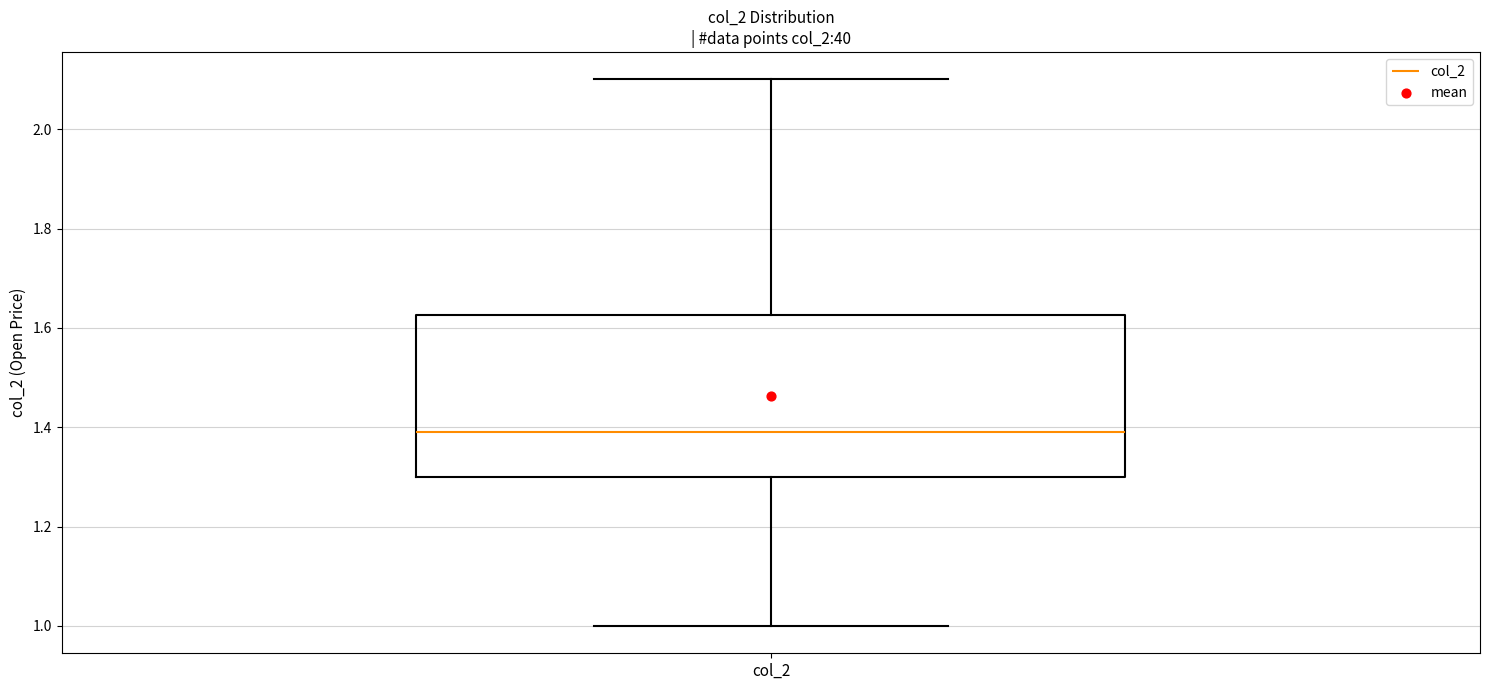

Where is the upper edge of the box for col_2 on the y-axis? The values are not printed on the chart, so give them approximately, as read against the axis.

1.62